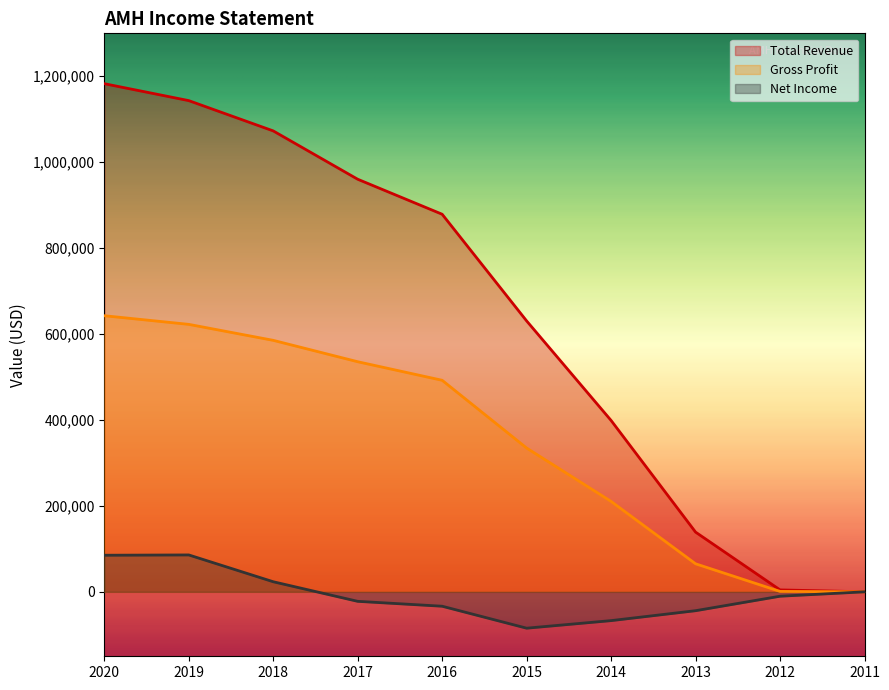

True or false: Total Revenue and Net Income cross at least once.

False